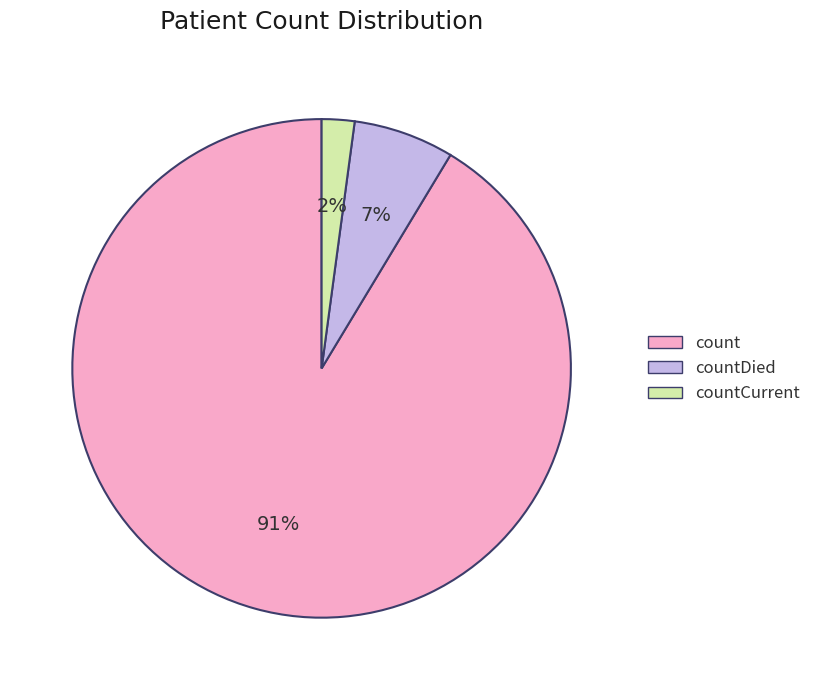

Is there a majority slice in this chart?

Yes